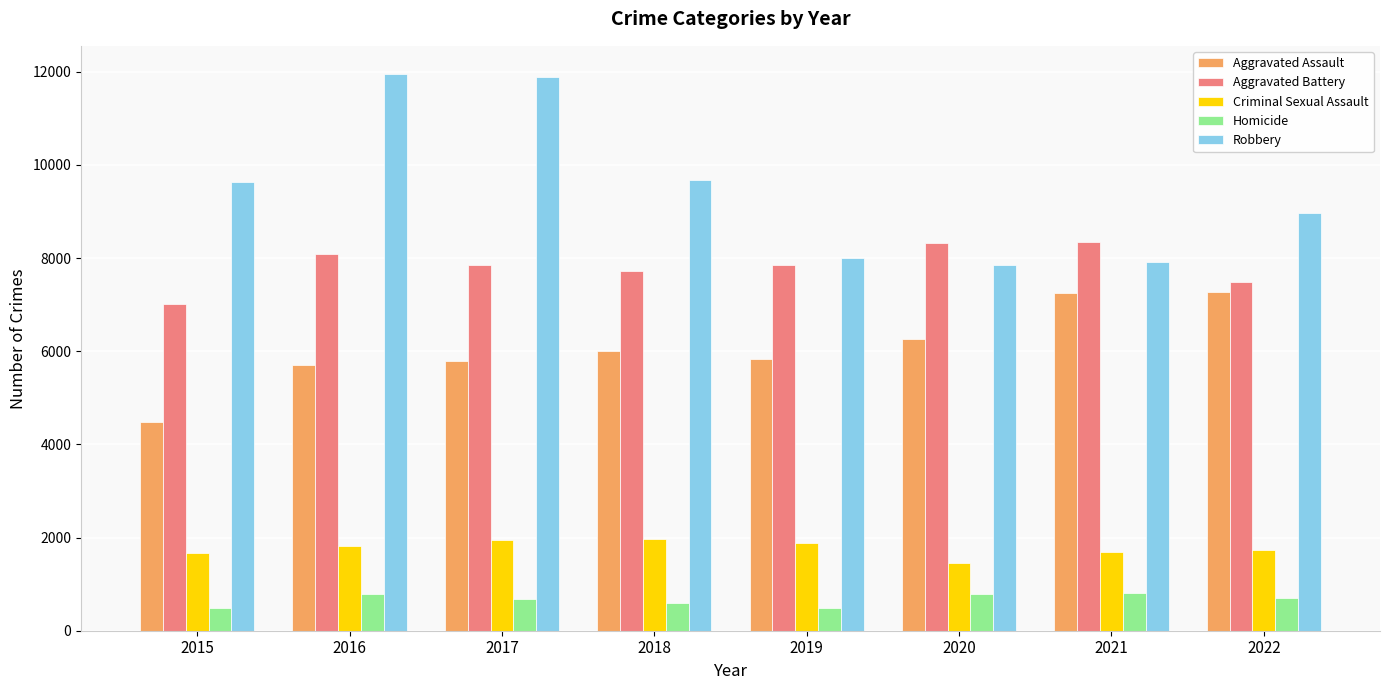

What is the minimum value shown in the chart?

496